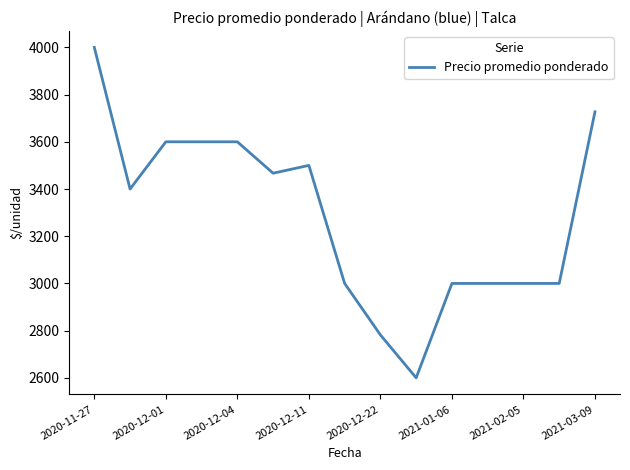

Does the chart have visible grid lines?

No